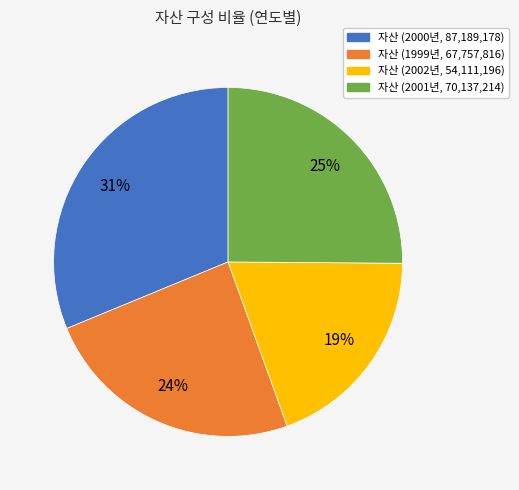

Does any single category account for the majority?

No